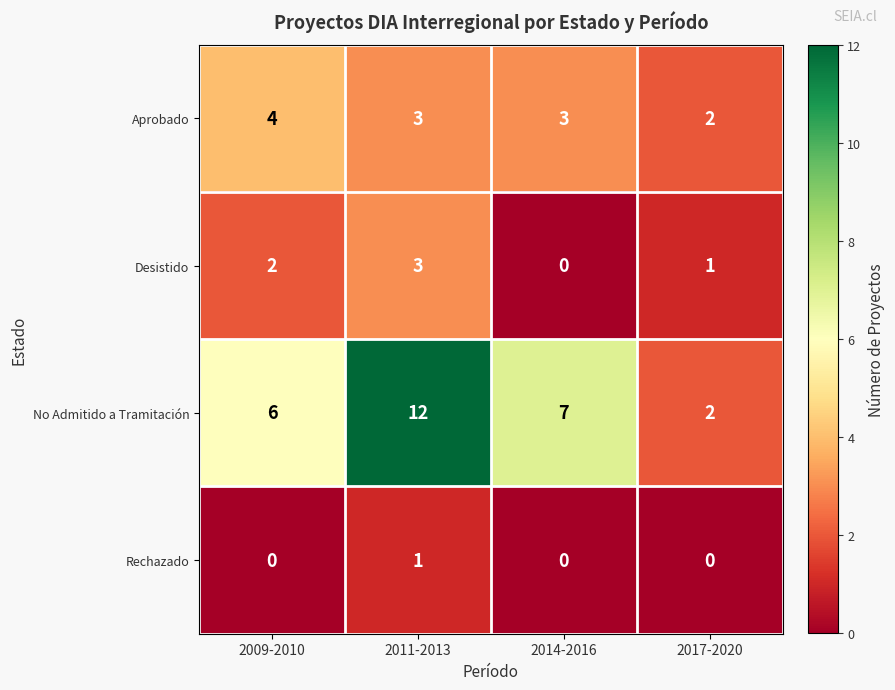

What is the highest value of the No Admitido a Tramitación series?

12